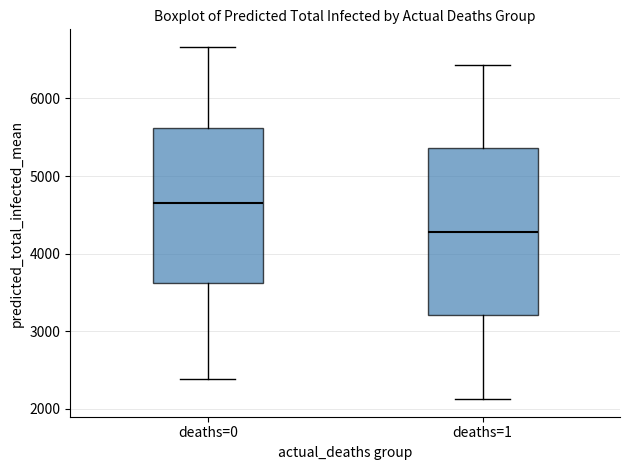

Reading left to right, read every box against the y-axis: the position of its median line, the range the box covers, and the ends of its whiskers. The values are not printed on the chart, so give them approximately, as read against the axis.

deaths=0: median 4700, box 3600 to 5600, whiskers 2400 to 6700
deaths=1: median 4300, box 3200 to 5400, whiskers 2100 to 6400